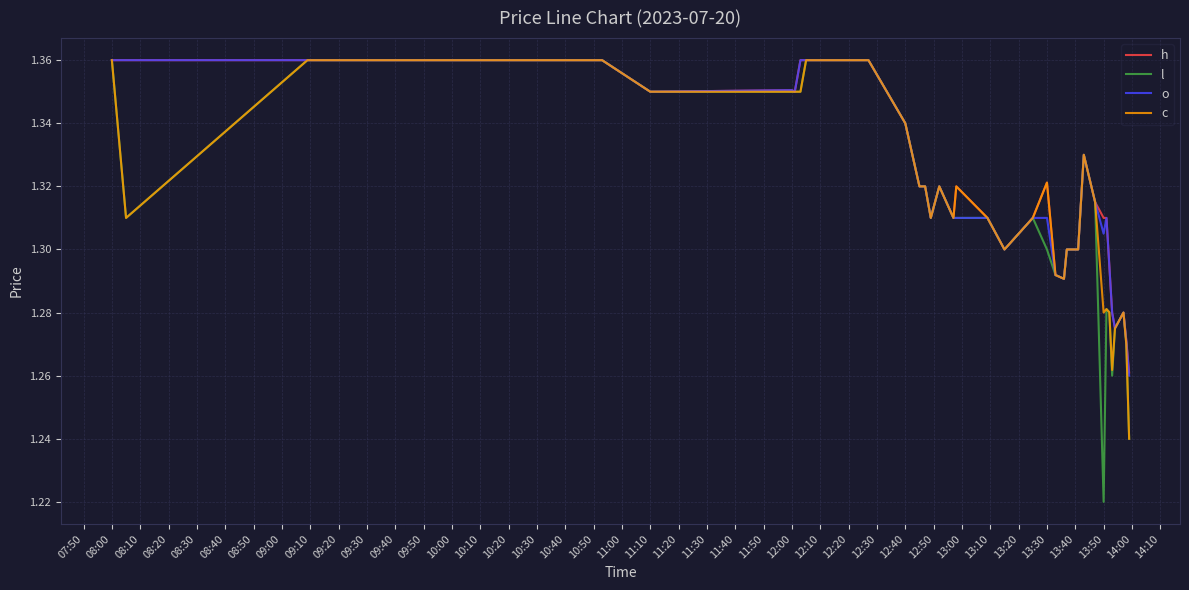

Which series has the widest spread of values?

l